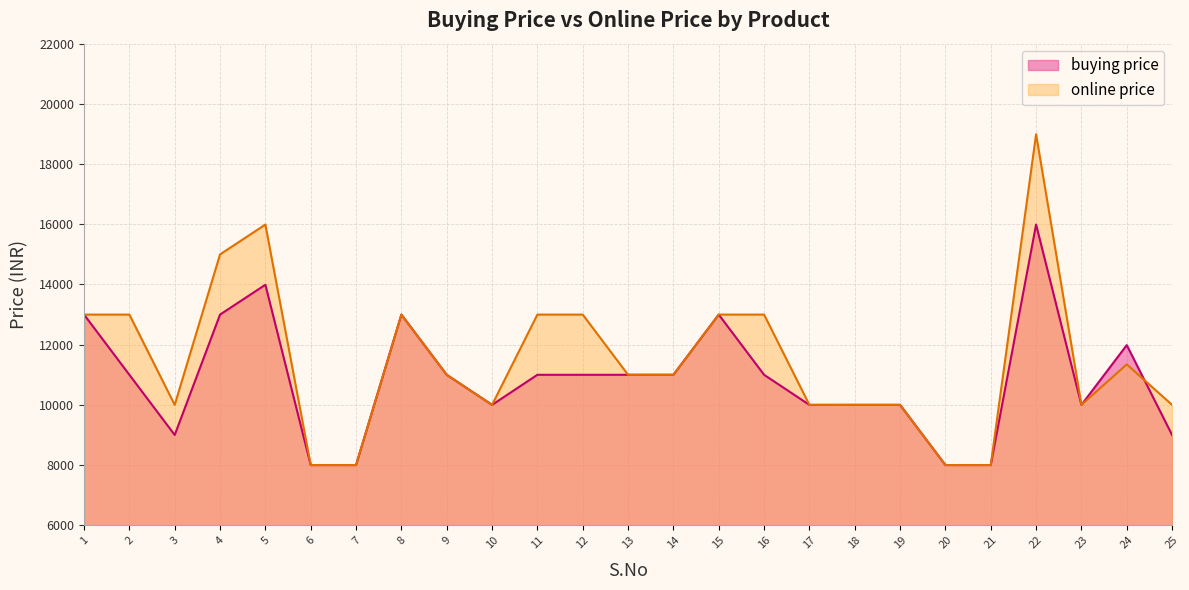

Is the value of online price at 22 greater than the value of buying price at 19?

Yes